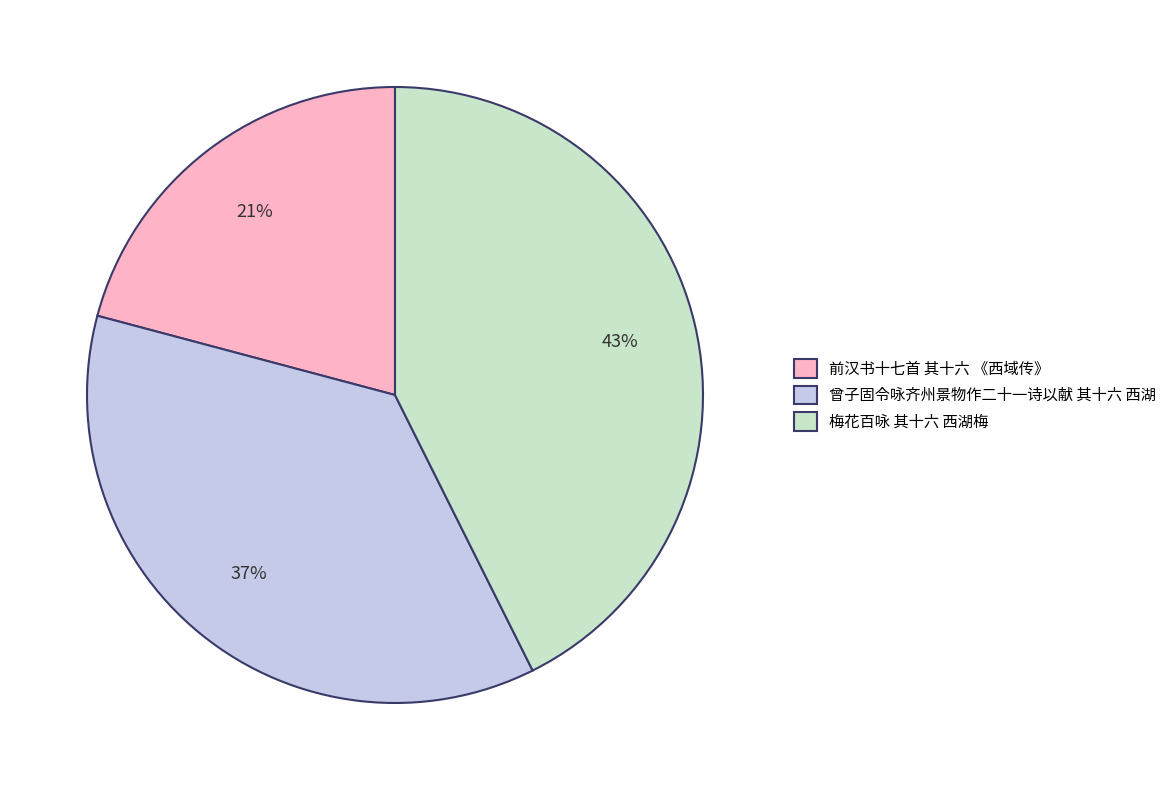

What percentage is the 曾子固令咏齐州景物作二十一诗以献 其十六 西湖 slice, to the nearest percent?

37%